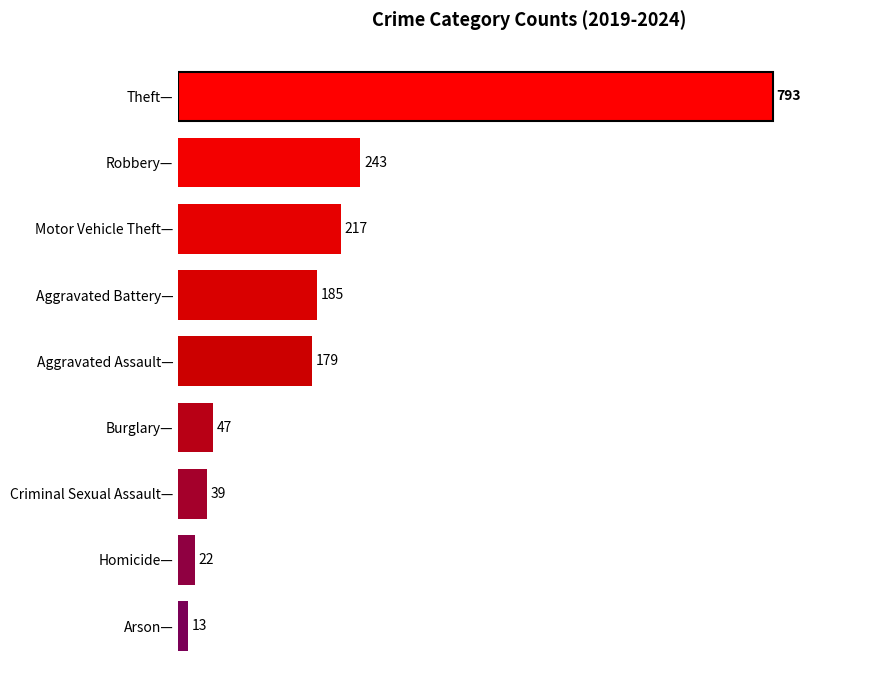

Between Robbery— and Theft—, which is larger?

Theft—